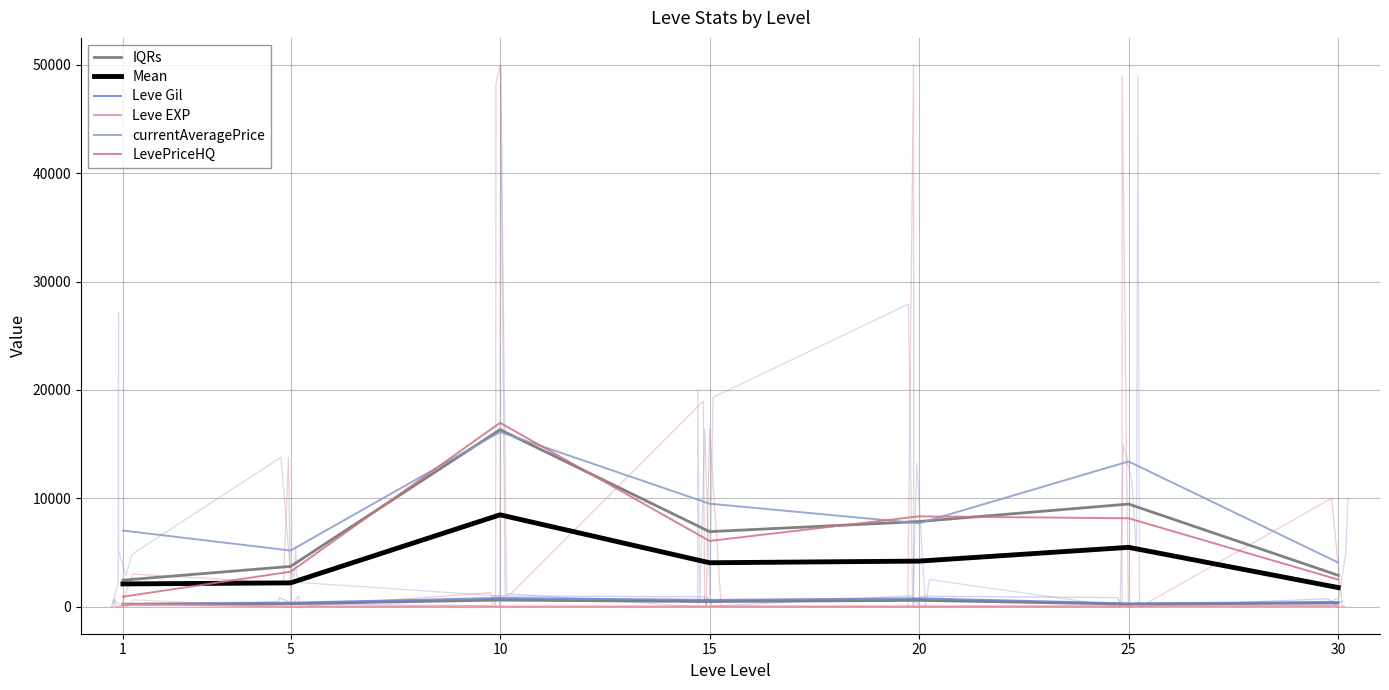

At how many categories does at least one series exceed 15632?

1